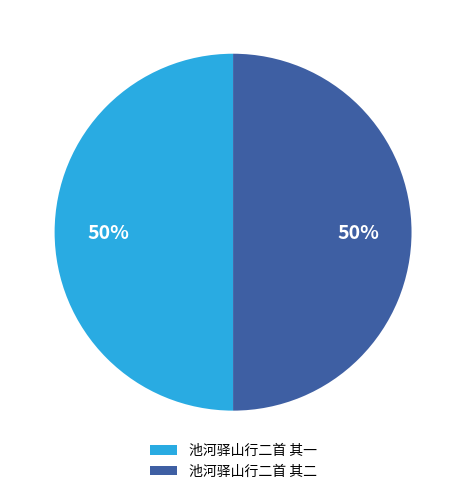

To the nearest percent, what percentage of the pie is 池河驿山行二首 其一?

50%